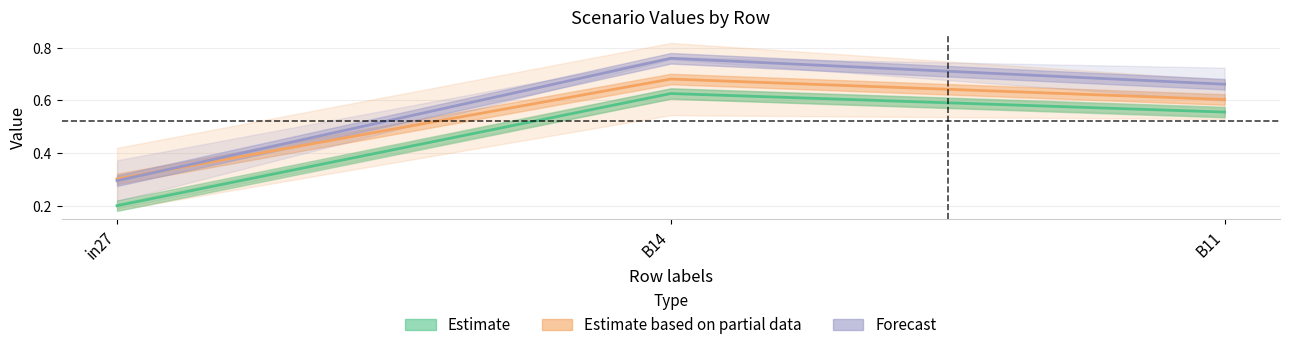

Where is Estimate nearest to the value 0?

in27